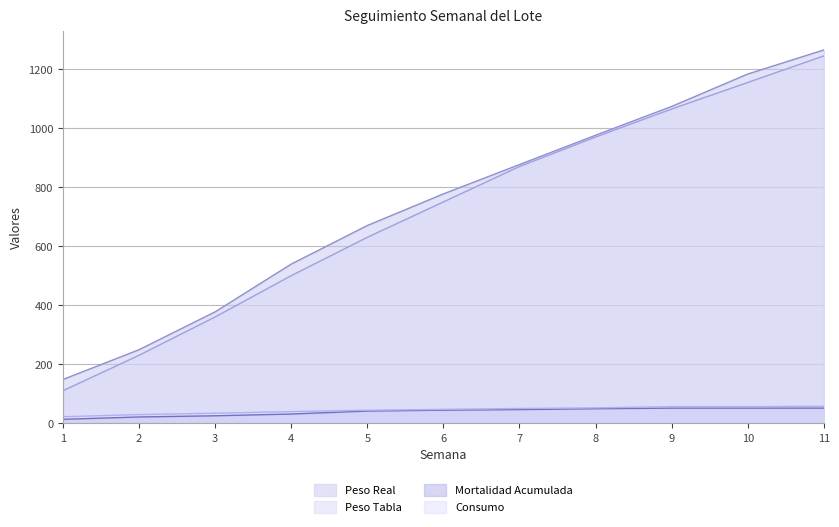

Where is Peso Tabla nearest to the value 677?

5